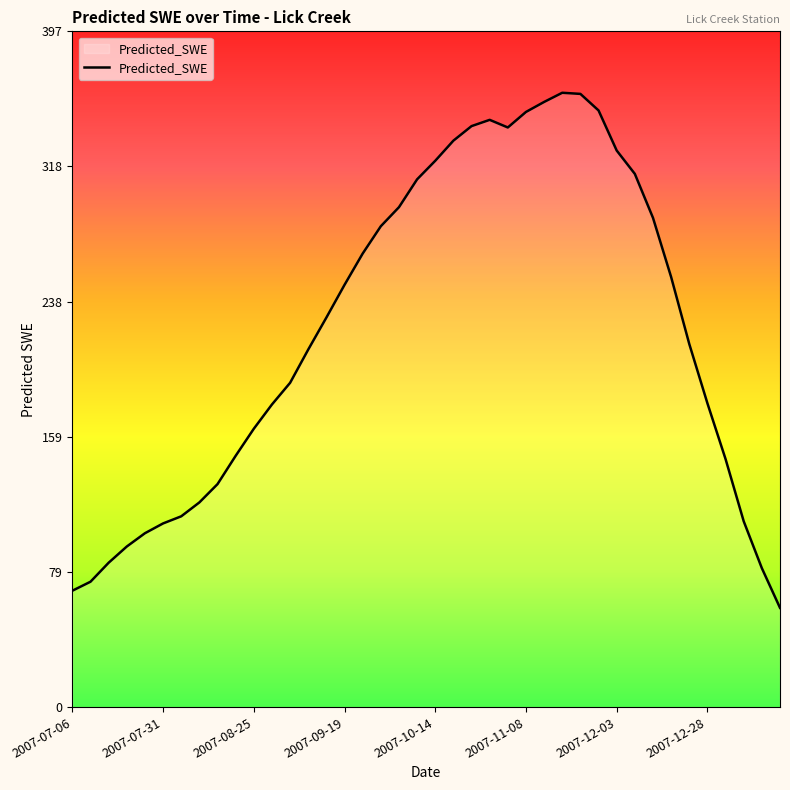

What is the smallest value displayed?

58.5